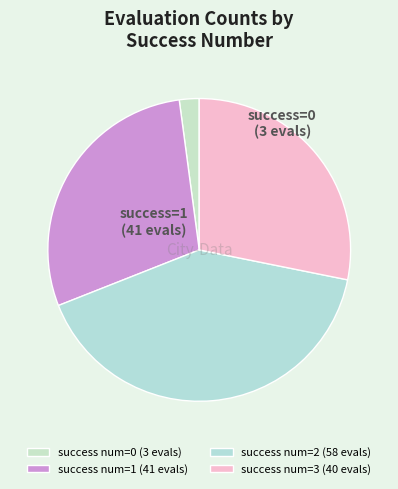

Count the number of slices in the pie.

4